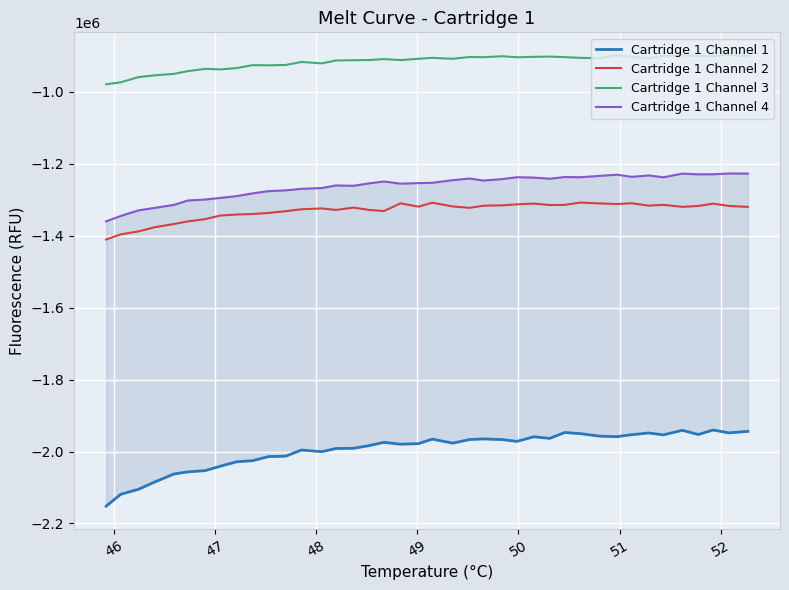

What are all the series names shown in the legend?

Cartridge 1 Channel 1, Cartridge 1 Channel 2, Cartridge 1 Channel 3, Cartridge 1 Channel 4